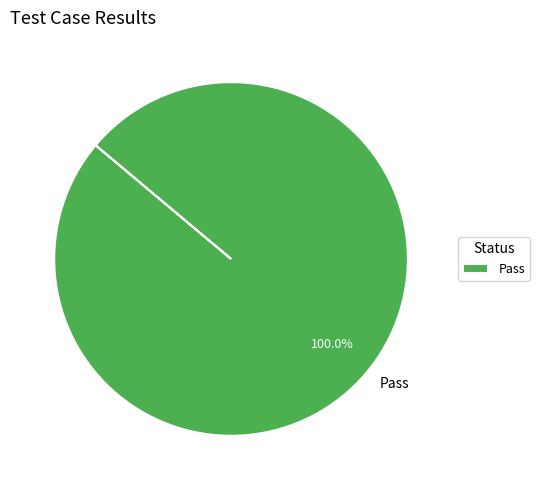

To the nearest percent, what portion does Pass represent?

100%